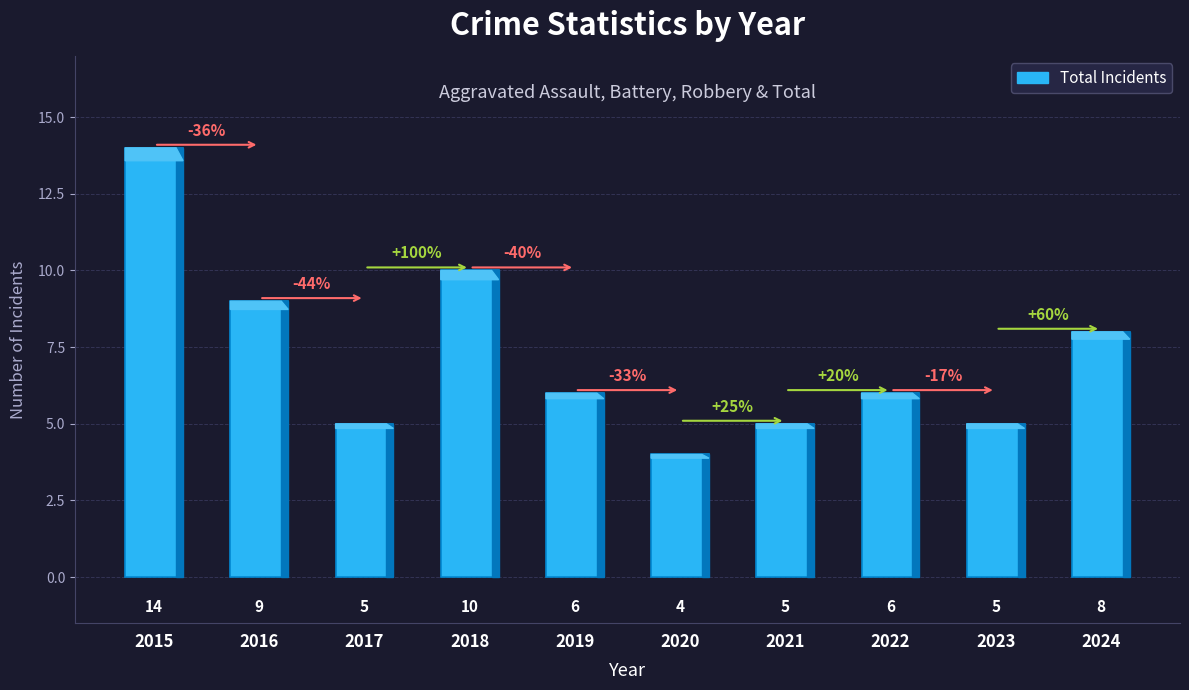

What is the difference between the second highest and minimum values?

6